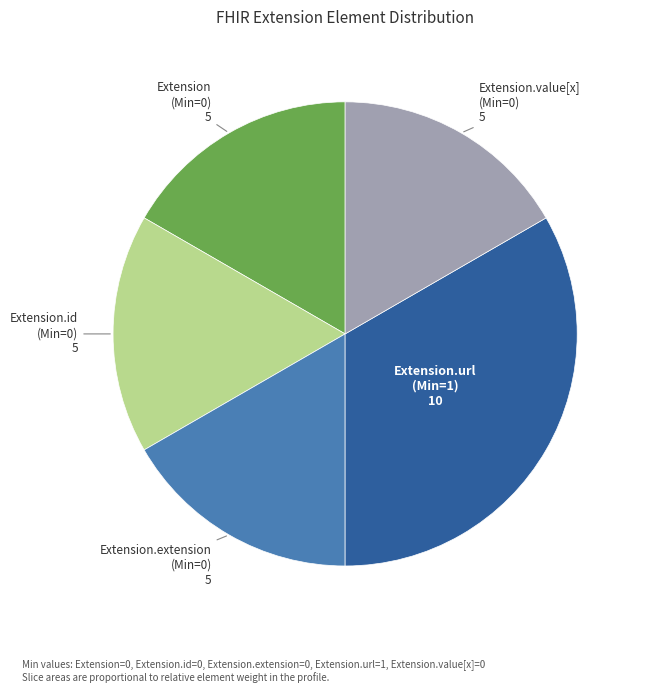

Do Extension.extension (Min=0) and Extension (Min=0) together represent more than half of the pie?

No